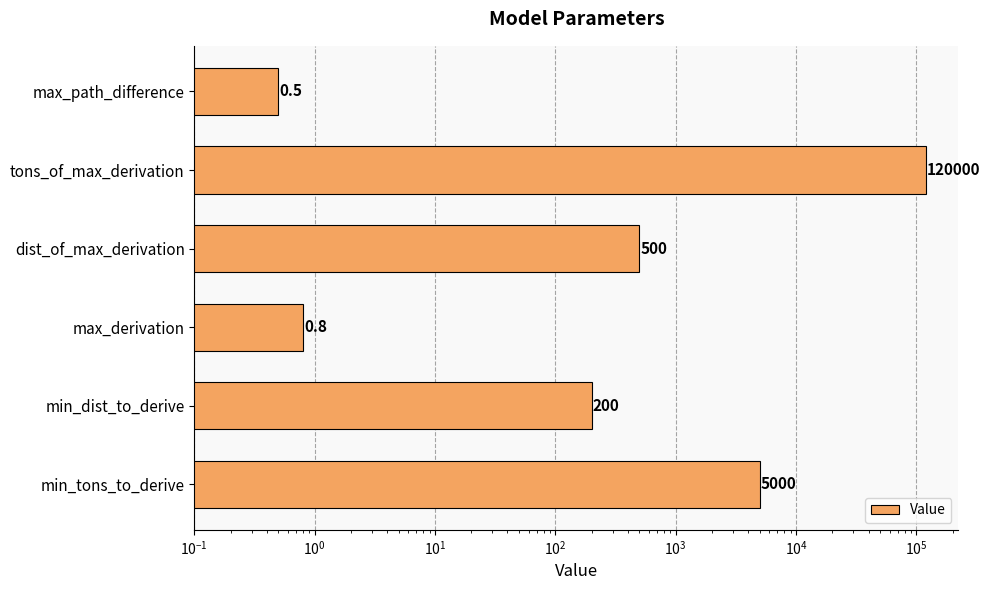

True or false: the data shows 875.9 at dist_of_max_derivation.

False